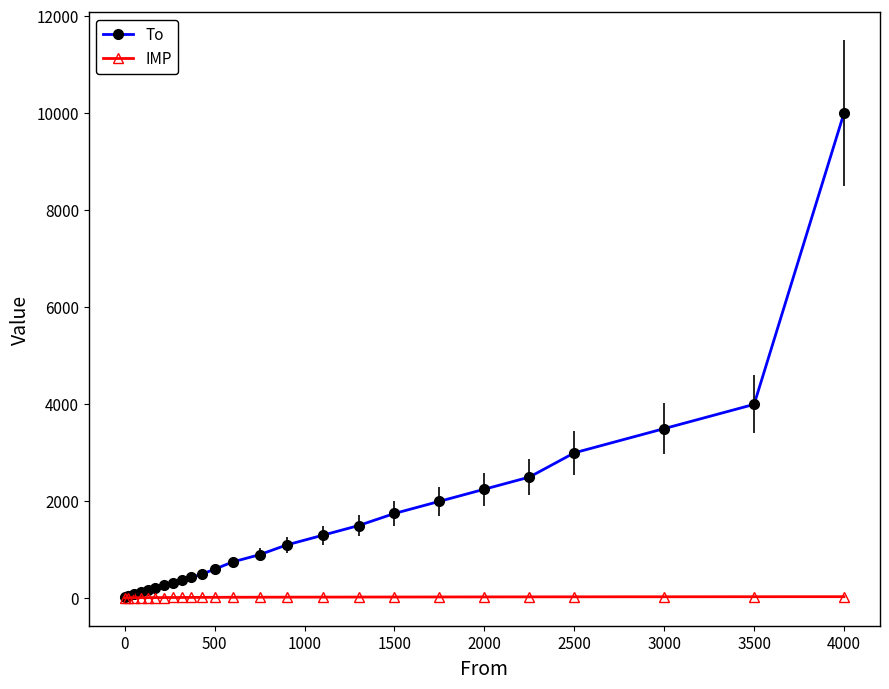

List the series in order of their overall mean, highest first.

To, IMP